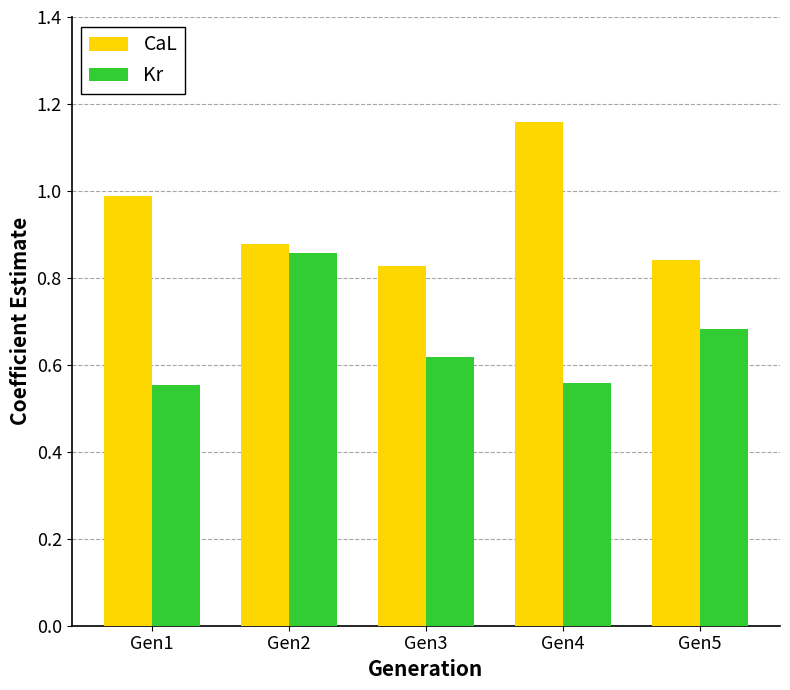

What is the difference between the maximum and second lowest values in the CaL series?

0.3